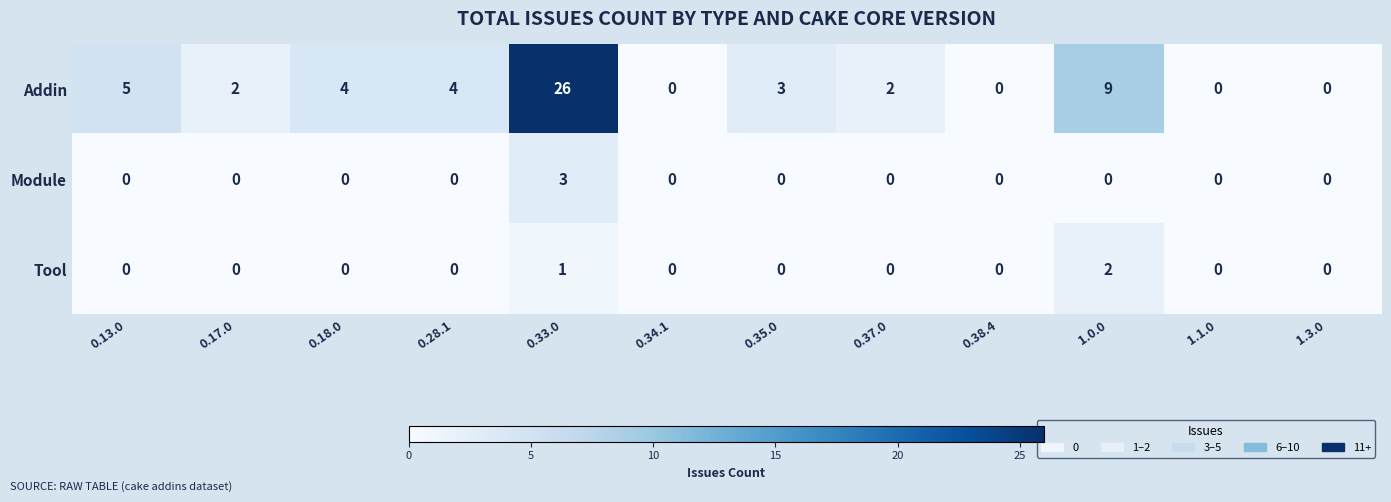

What is the average value of the Addin series?

5